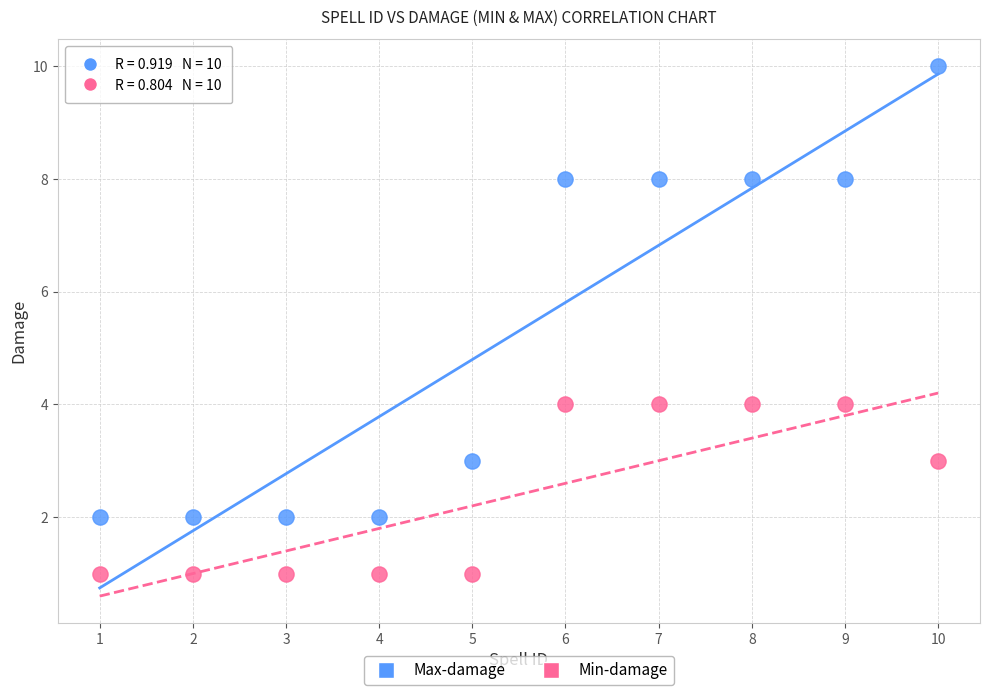

What is the X range (max minus min) for the scatter plot?

9